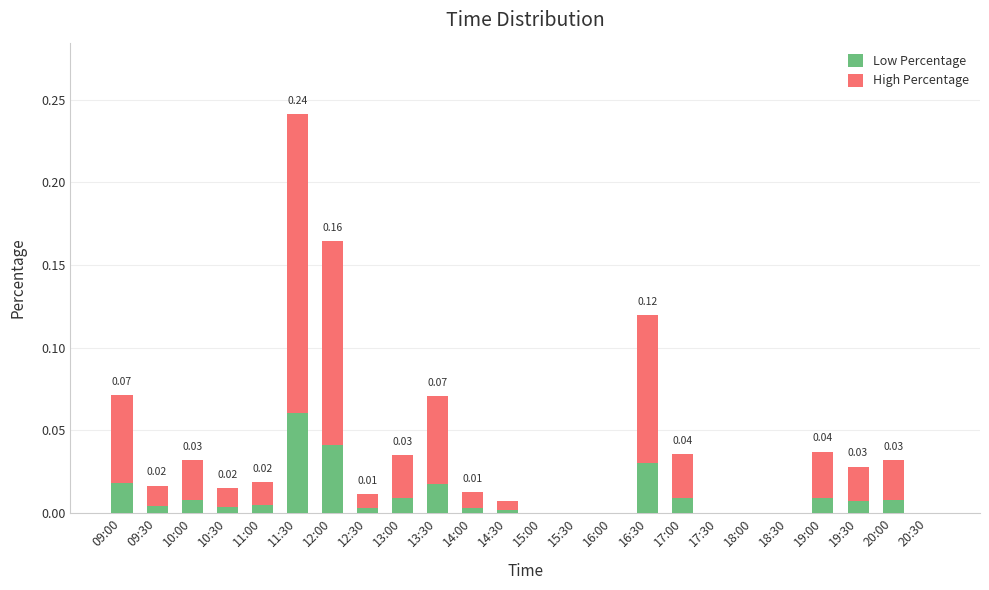

At which category is the sum across all series the highest?

11:30